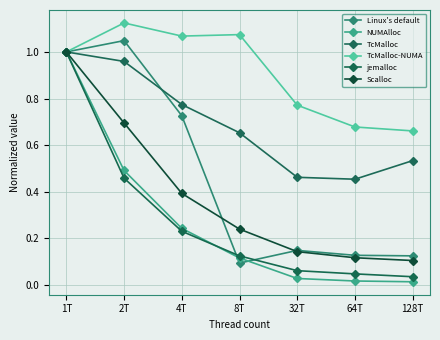

What is the difference between the maximum and minimum values in the NUMAlloc series?

1.0